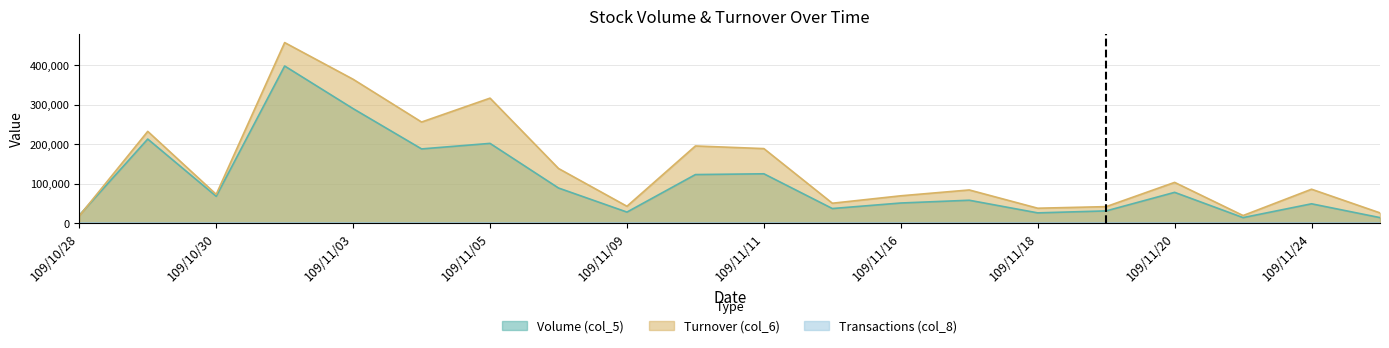

What is the minimum value shown in the chart?

1